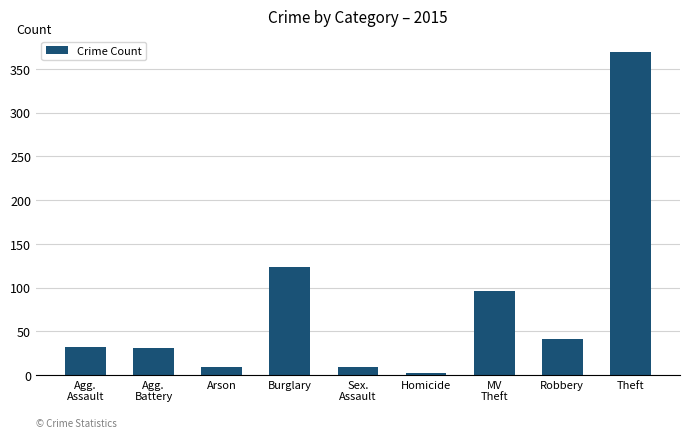

Approximately how many times larger is the value at MV
Theft compared to Agg.
Assault?

3.0